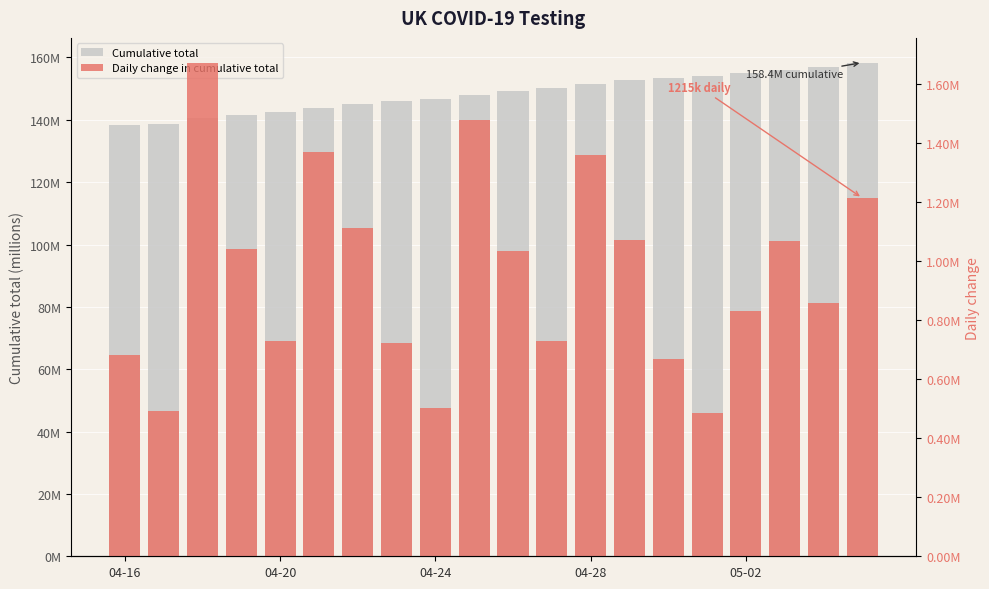

What is the average value of the Daily change in cumulative total series?

956774